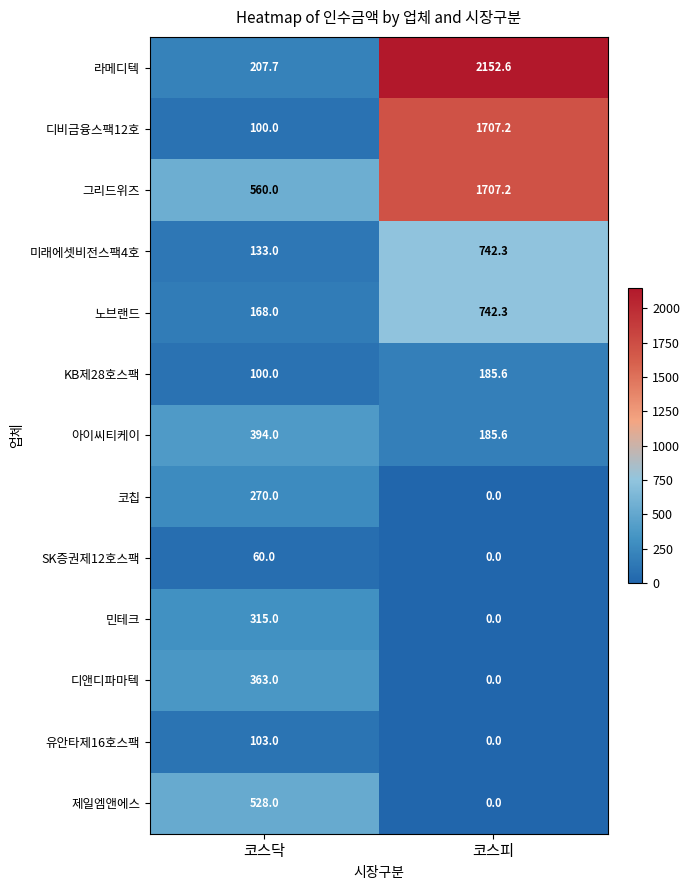

At which label does 아이씨티케이 reach its peak?

코스닥